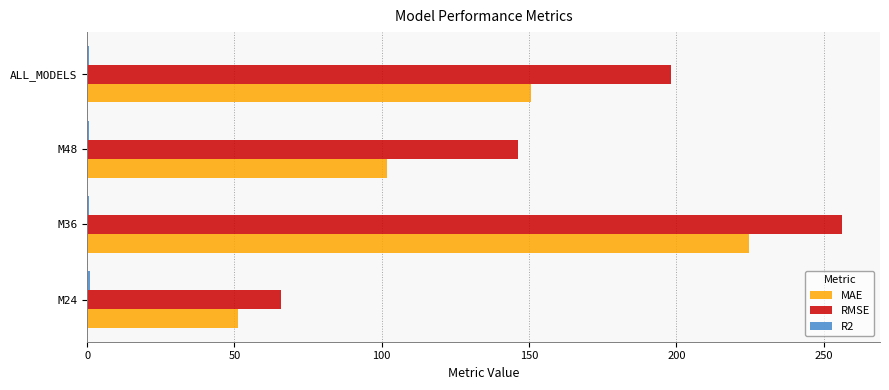

At which category does the chart reach its peak across all series?

M36